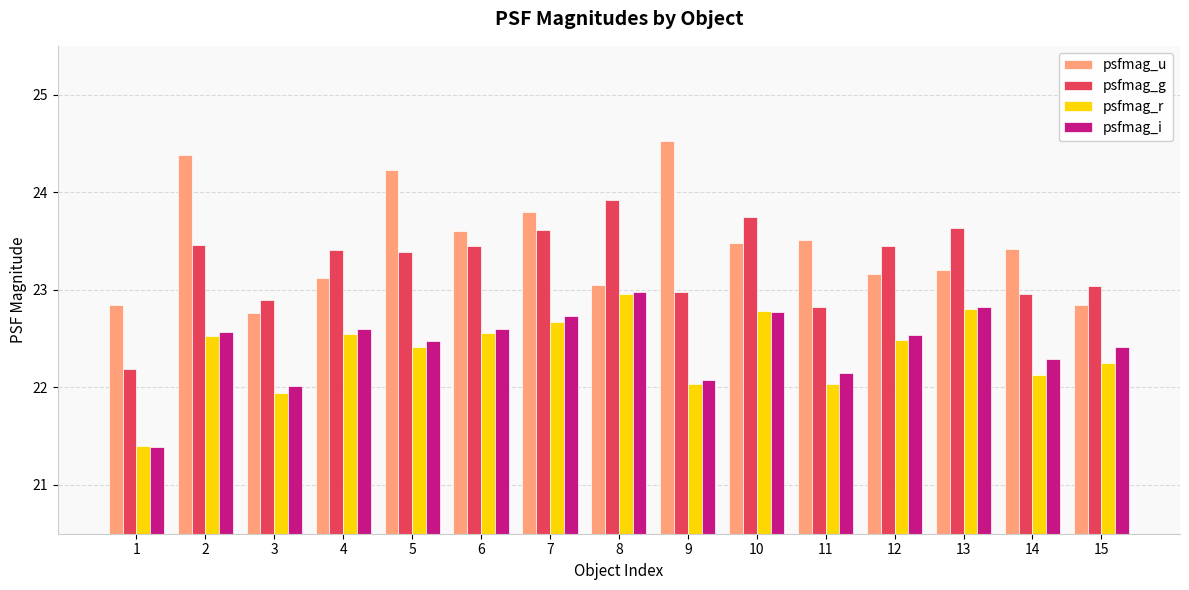

What is the difference between the psfmag_g values at 1 and 12?

1.3